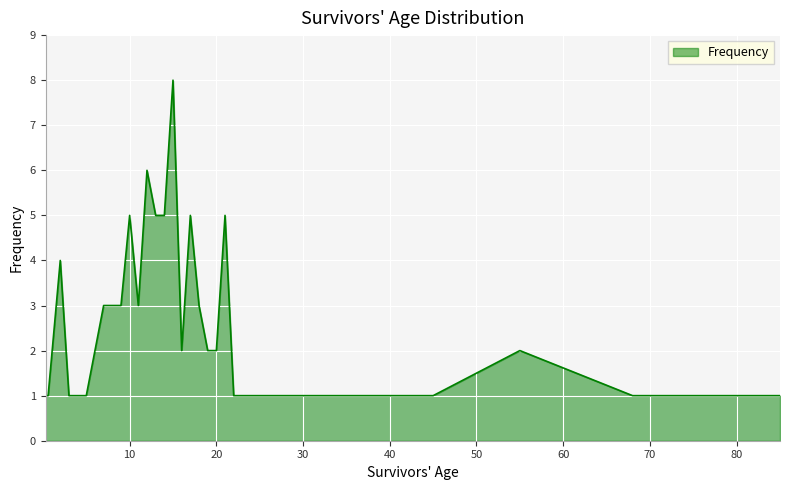

What is the difference between the maximum and minimum values?

7